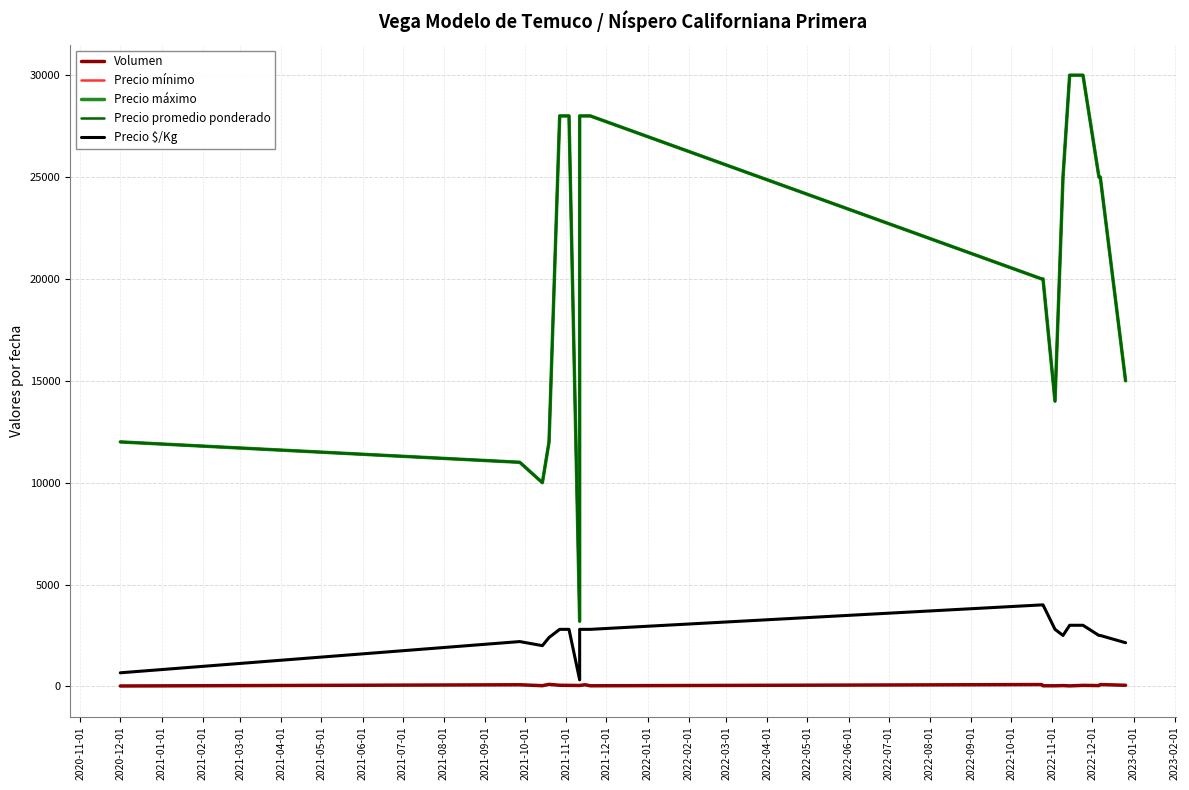

Is it true that Precio promedio ponderado equals 14660 at 2021-06-01?

False